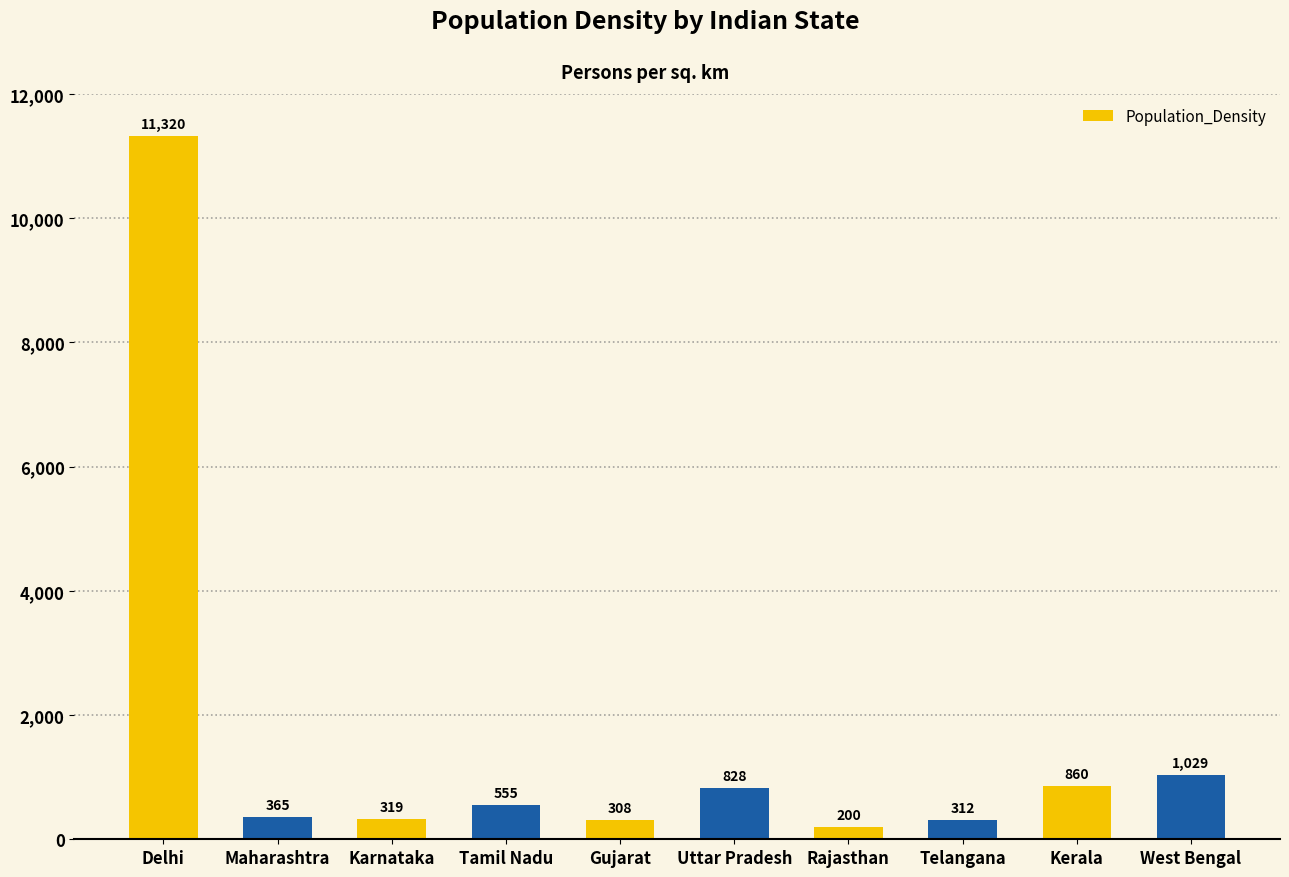

List the labels in order of value, largest first.

Delhi, West Bengal, Kerala, Uttar Pradesh, Tamil Nadu, Maharashtra, Karnataka, Telangana, Gujarat, Rajasthan